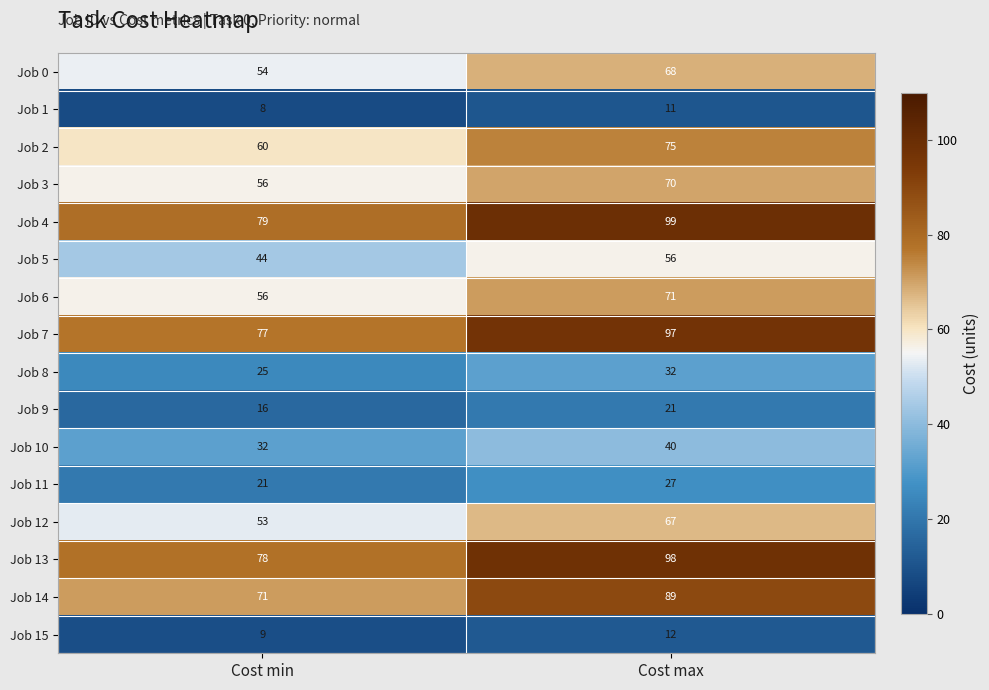

At which label is Job 6 closest to 63?

Cost min